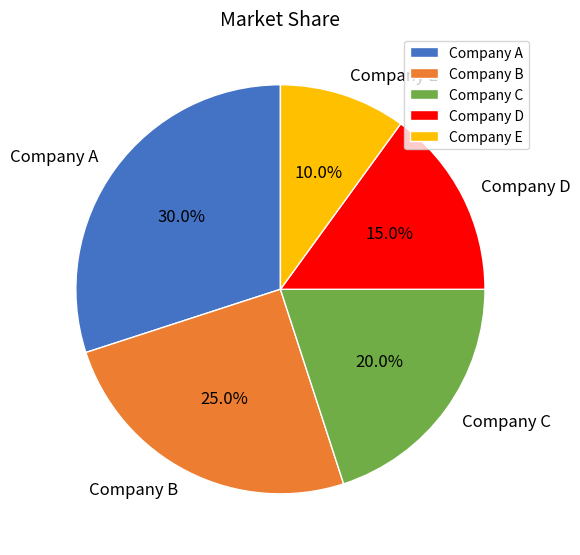

Combined, do Company D and Company B account for over 50%?

No